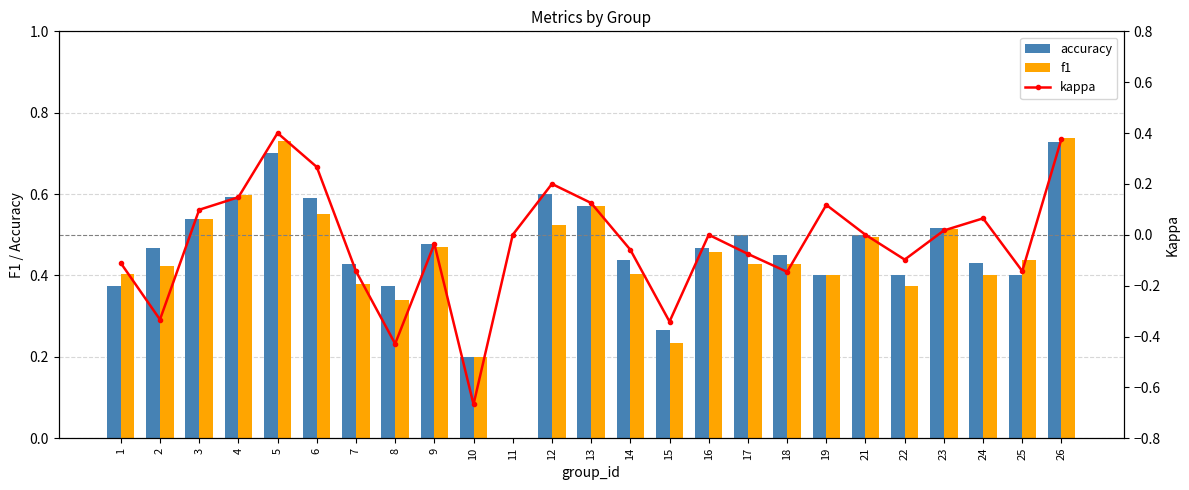

Where is kappa nearest to the value 0?

11